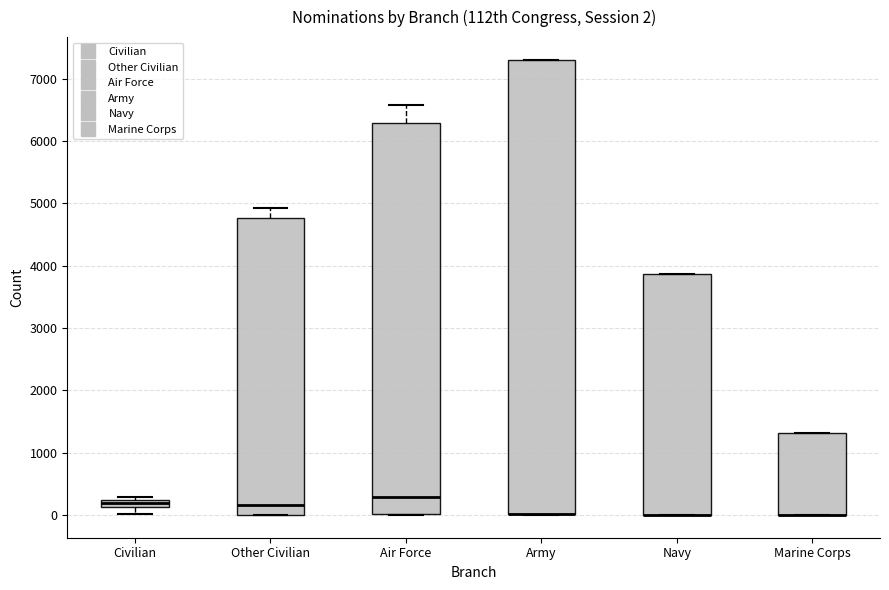

Which box is the tallest, from its lower edge to its upper edge?

Army